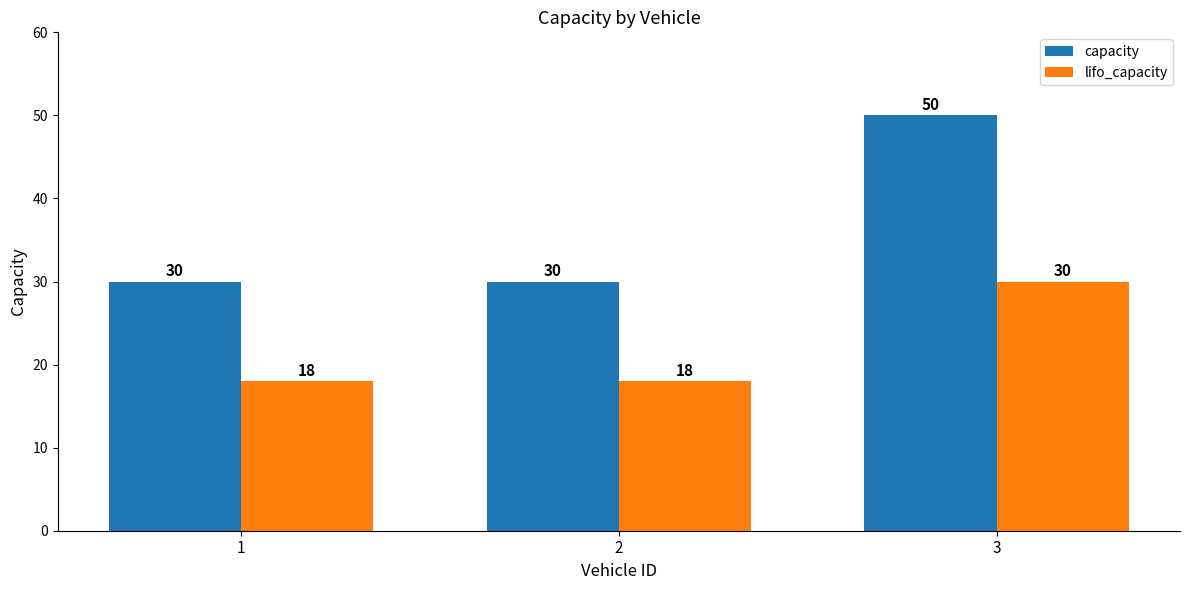

At 3, list the series in order from smallest to largest.

lifo_capacity, capacity